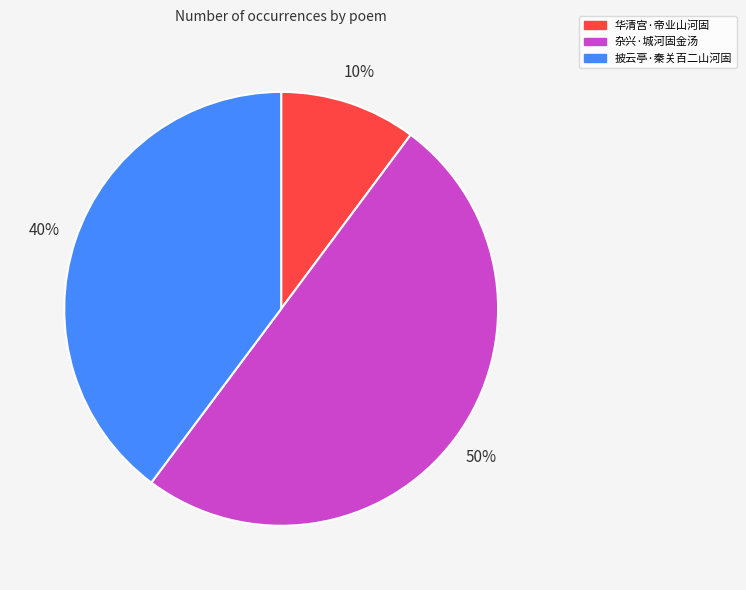

How many slices are in this pie chart?

3